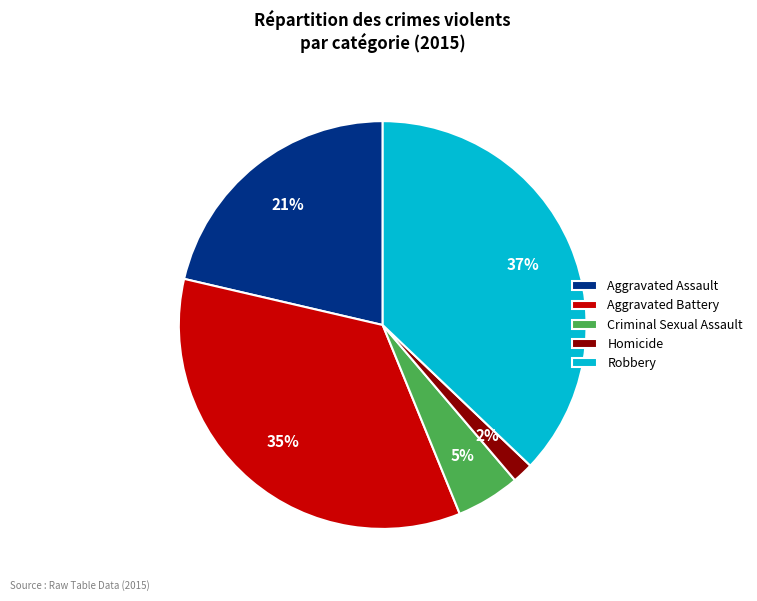

Approximately how many times larger is the value at Aggravated Battery compared to Robbery?

0.9